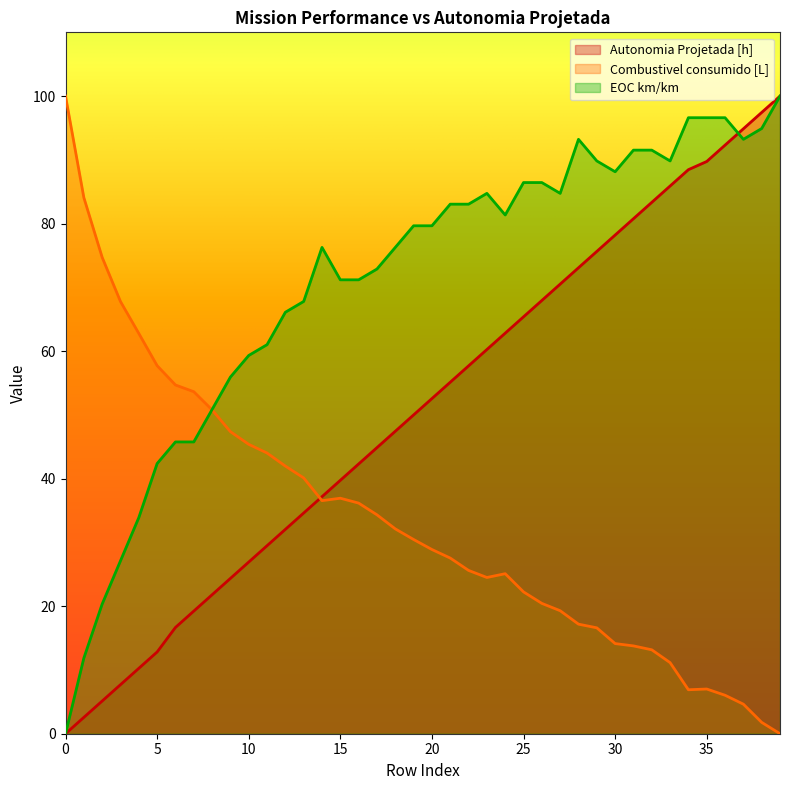

List the series in order of their overall mean, lowest first.

Combustivel consumido [L], Autonomia Projetada [h], EOC km/km